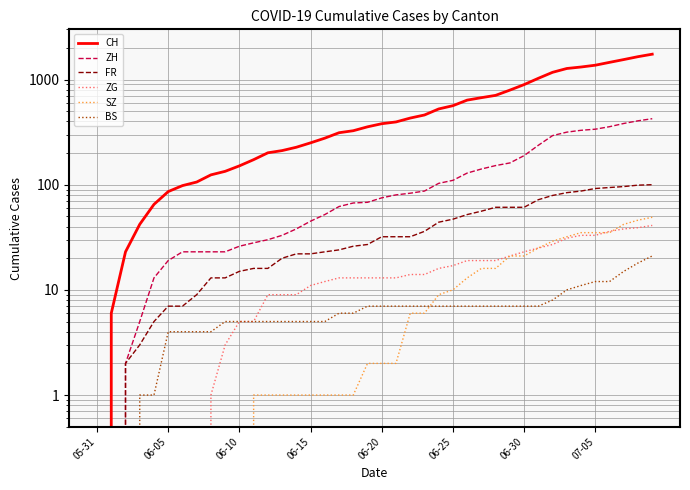

Which series has the largest total across all categories?

CH